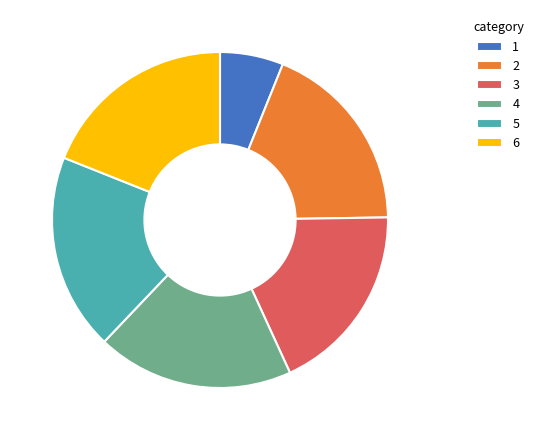

Does 5 represent more than half of the total?

No